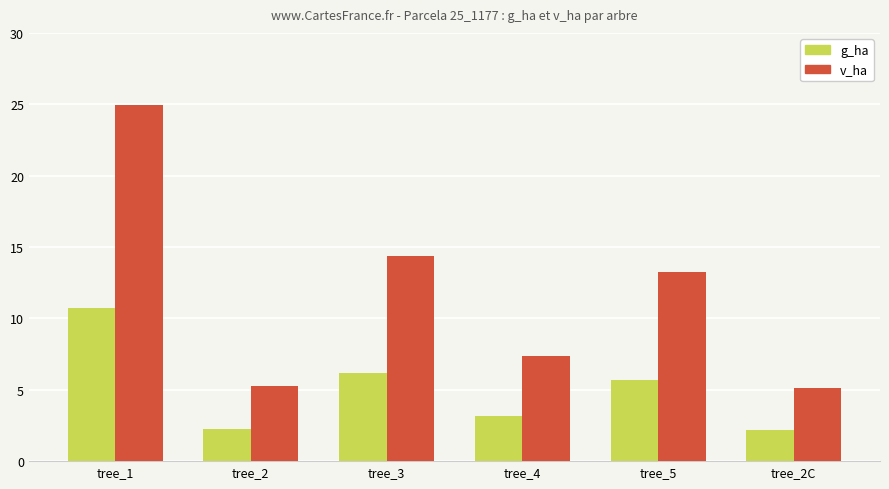

List the series in order of their overall mean, highest first.

v_ha, g_ha